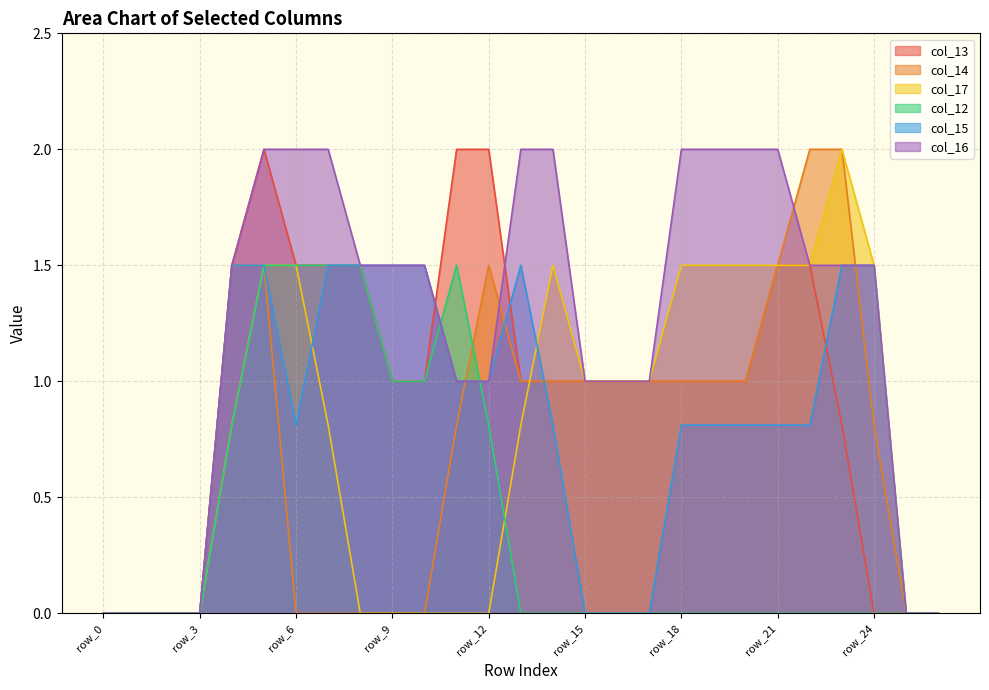

True or false: col_17 has a value of 0.6 at row_12.

False